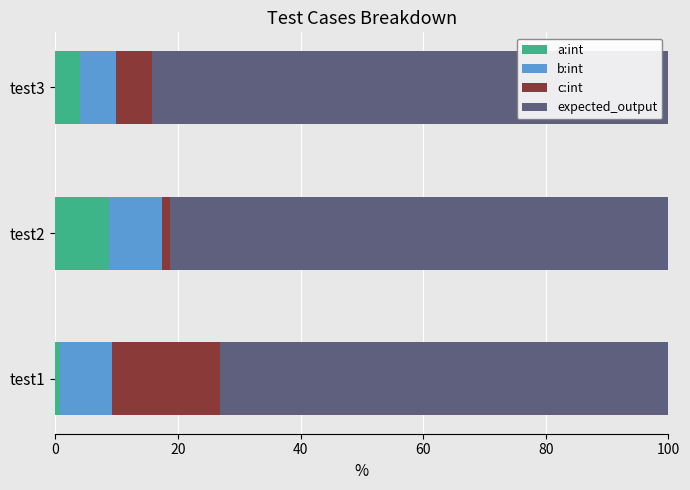

List the labels in order of a:int value, smallest first.

test1, test3, test2